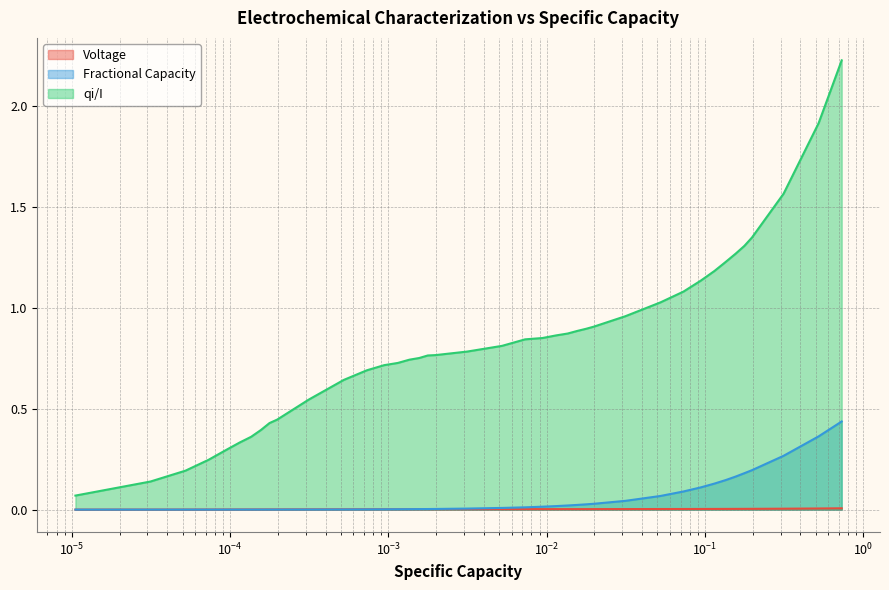

Which series has the widest spread of values?

qi/I